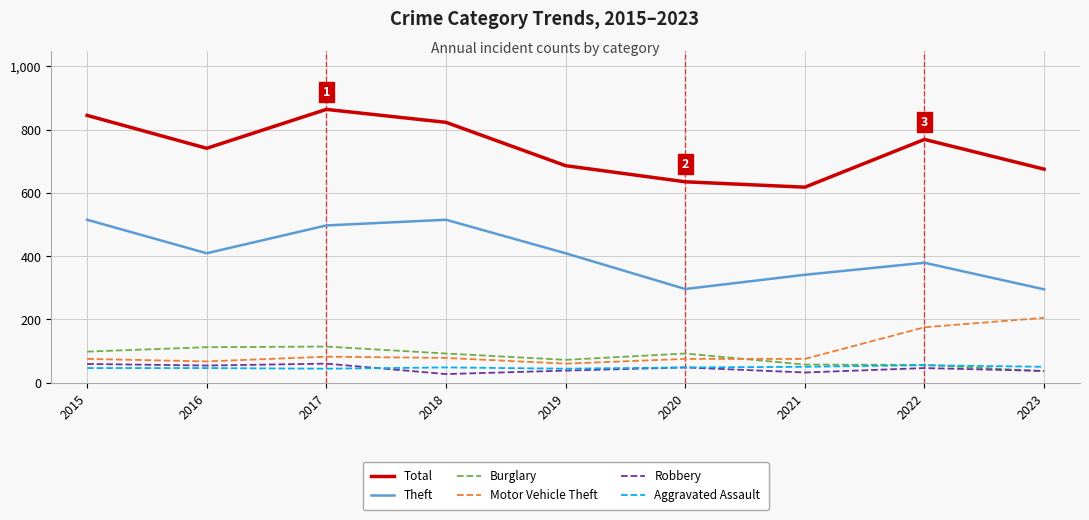

Which series changed the most between 2017 and 2023?

Theft